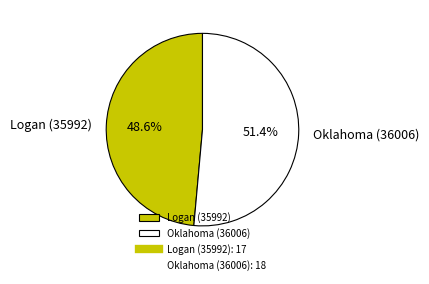

How many slices are in this pie chart?

2